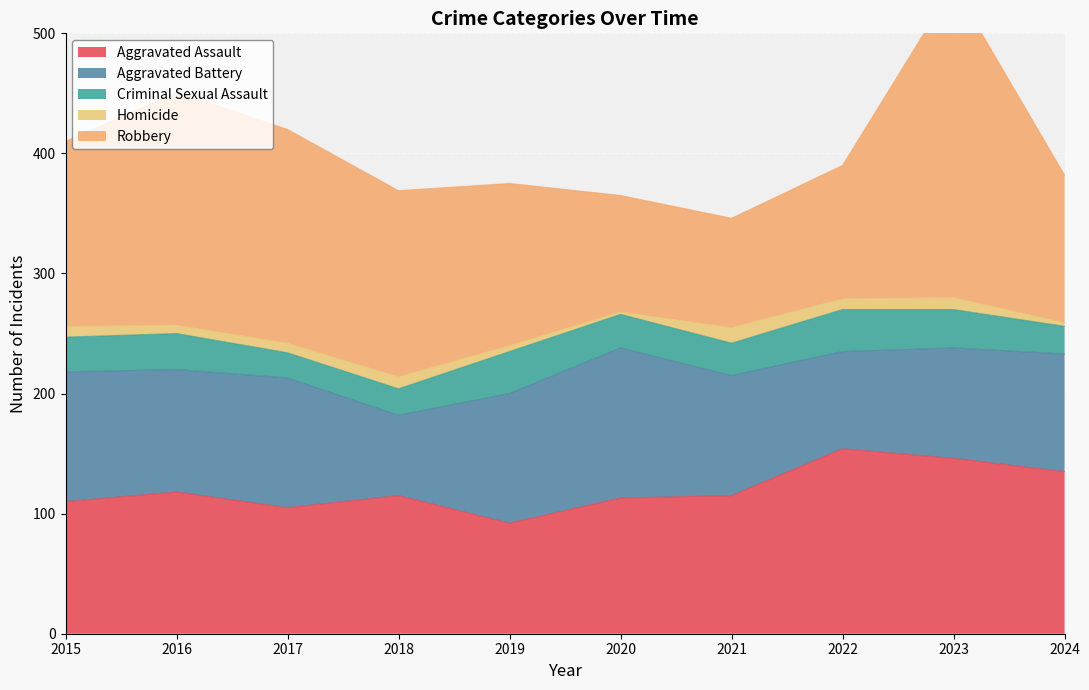

True or false: Robbery and Homicide intersect in this chart.

False